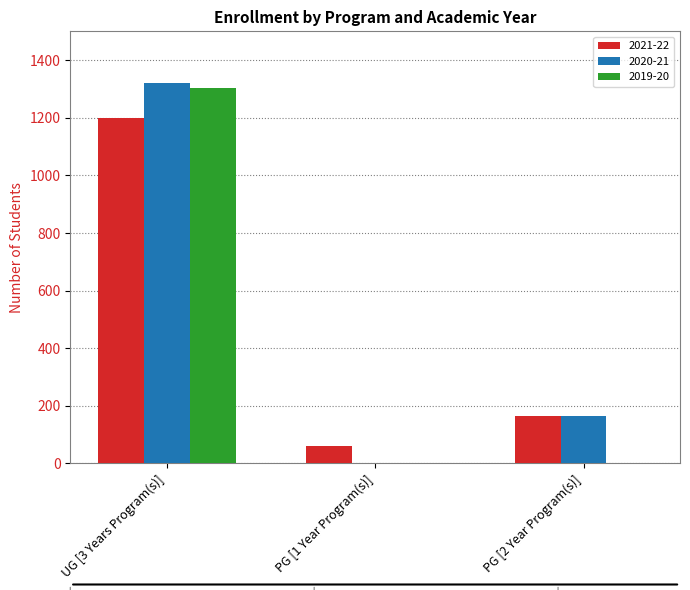

Which category has the highest value in the 2019-20 series?

UG [3 Years Program(s)]